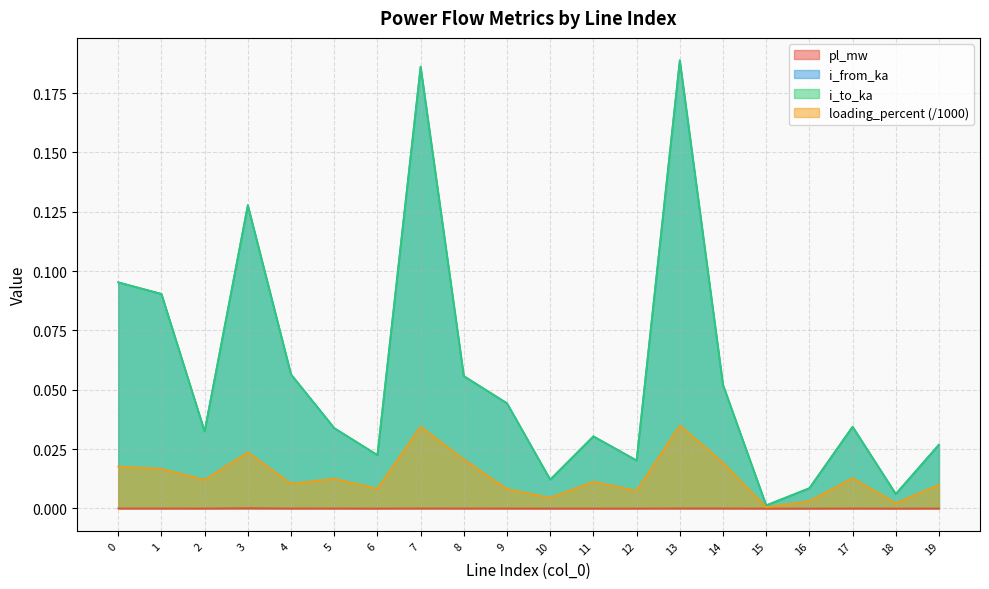

Is it true that i_from_ka equals 0.0 at 4?

False